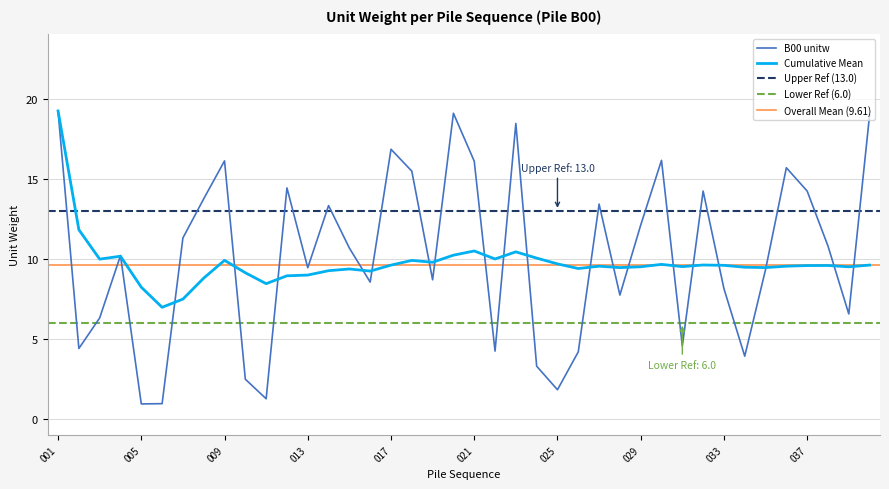

After their last crossing, which series has the higher values: B00 or Cumulative Mean?

B00